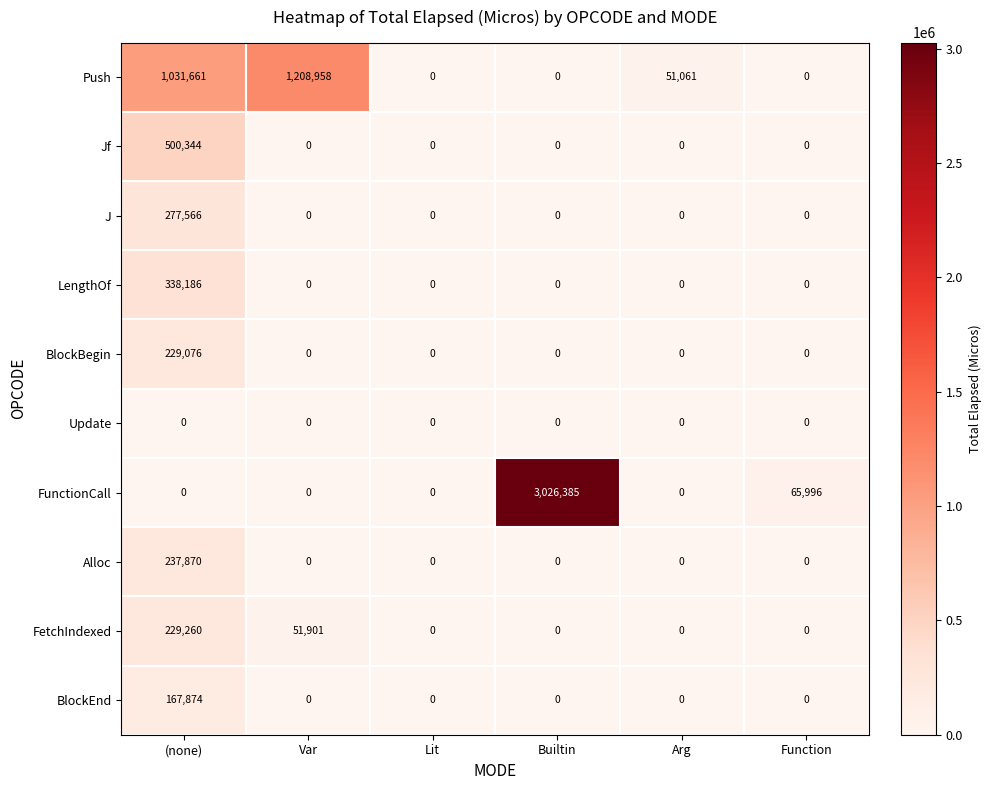

Which label corresponds to the largest value in the chart?

Builtin